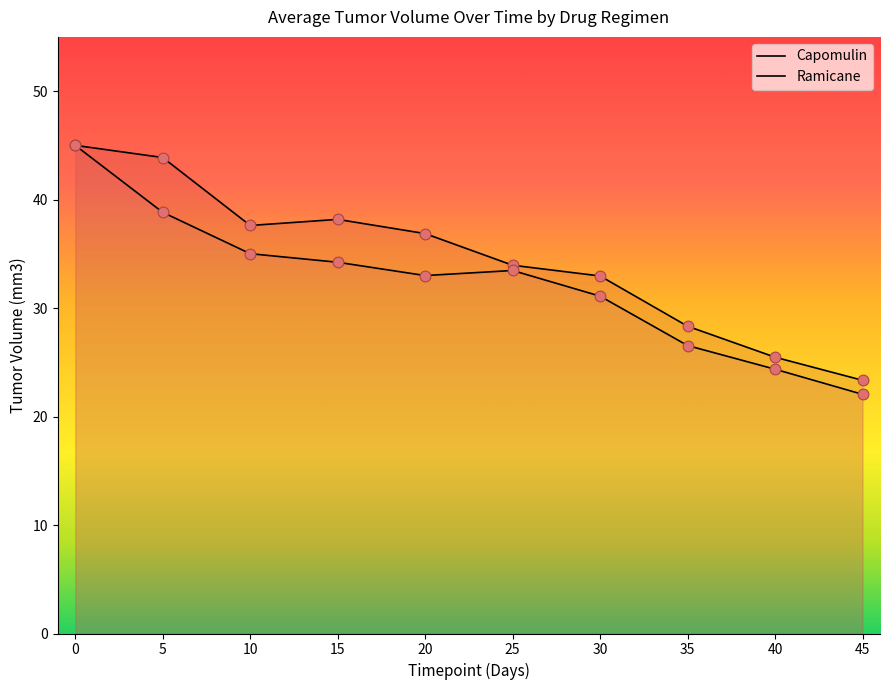

Which series has the widest spread of Y values?

Ramicane